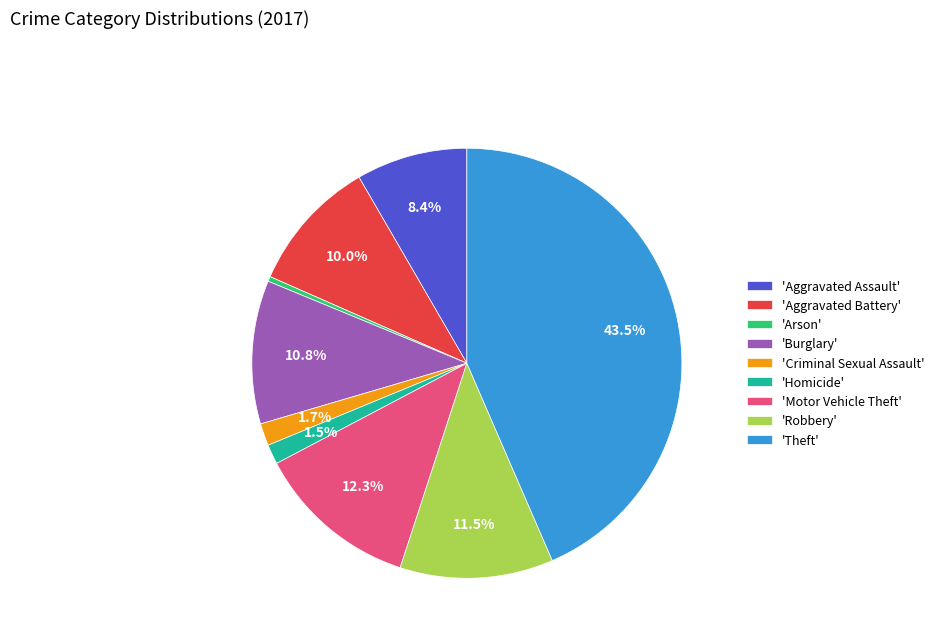

Is the sum of 'Aggravated Assault' and 'Criminal Sexual Assault' greater than half?

No